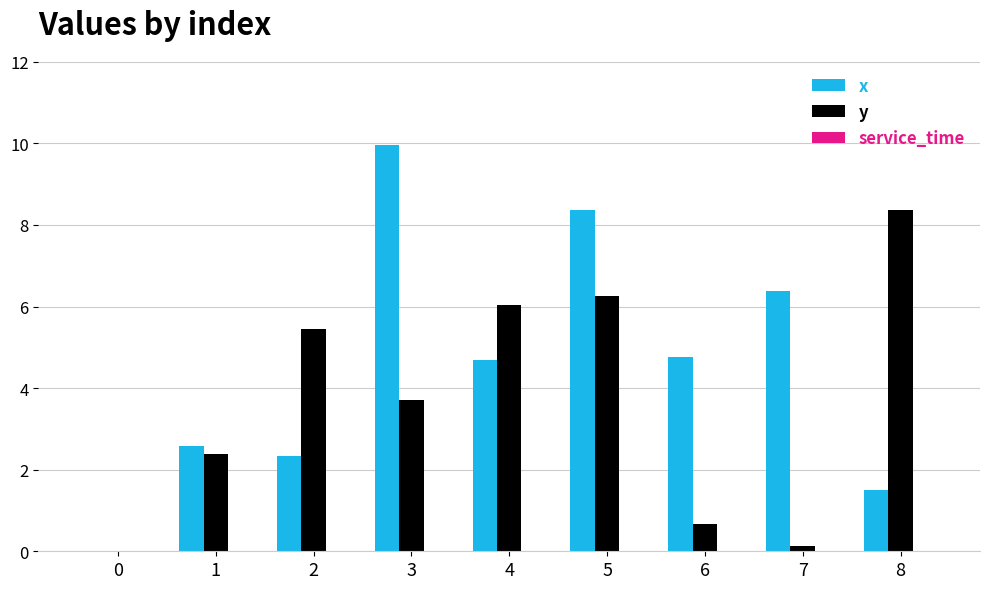

What is the sum of all x values?

40.6